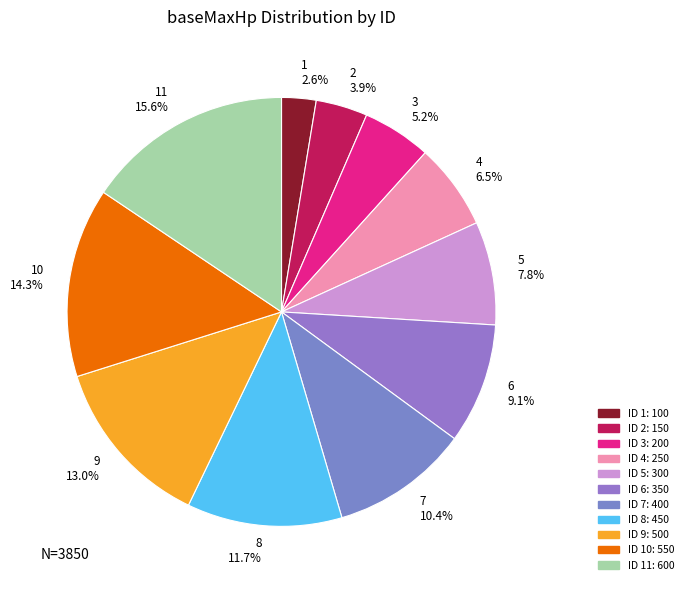

Rank the categories by value from lowest to highest.

1 2.6%, 2 3.9%, 3 5.2%, 4 6.5%, 5 7.8%, 6 9.1%, 7 10.4%, 8 11.7%, 9 13.0%, 10 14.3%, 11 15.6%